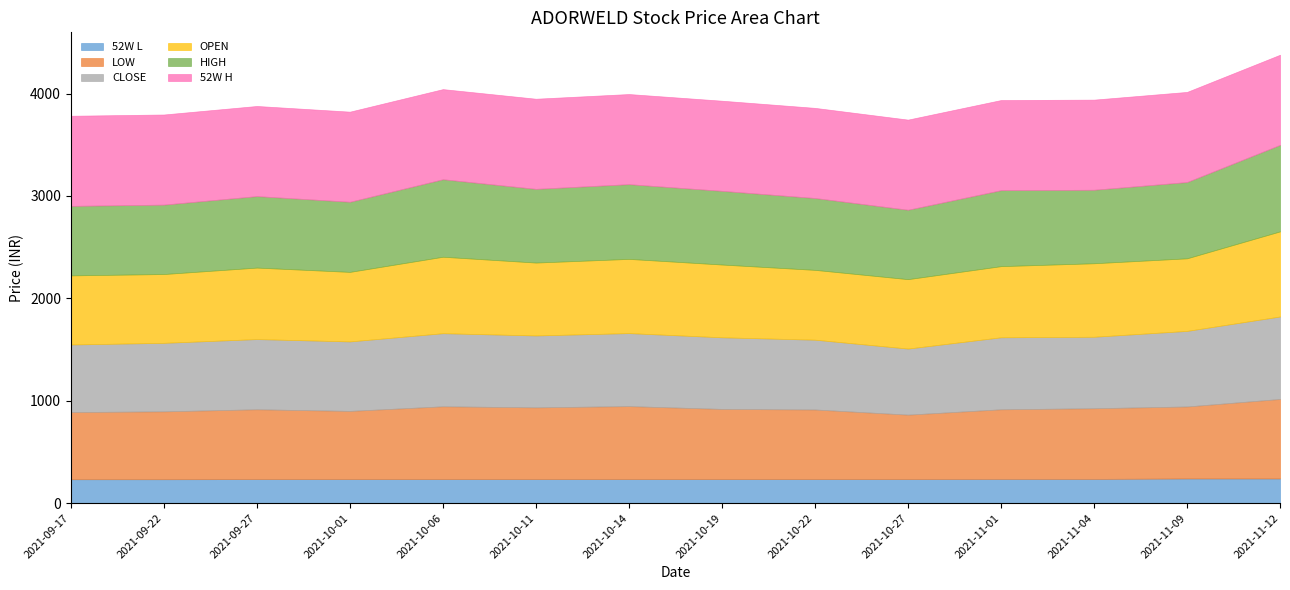

List the series in order of their peak value, highest first.

52W H, HIGH, OPEN, CLOSE, LOW, 52W L